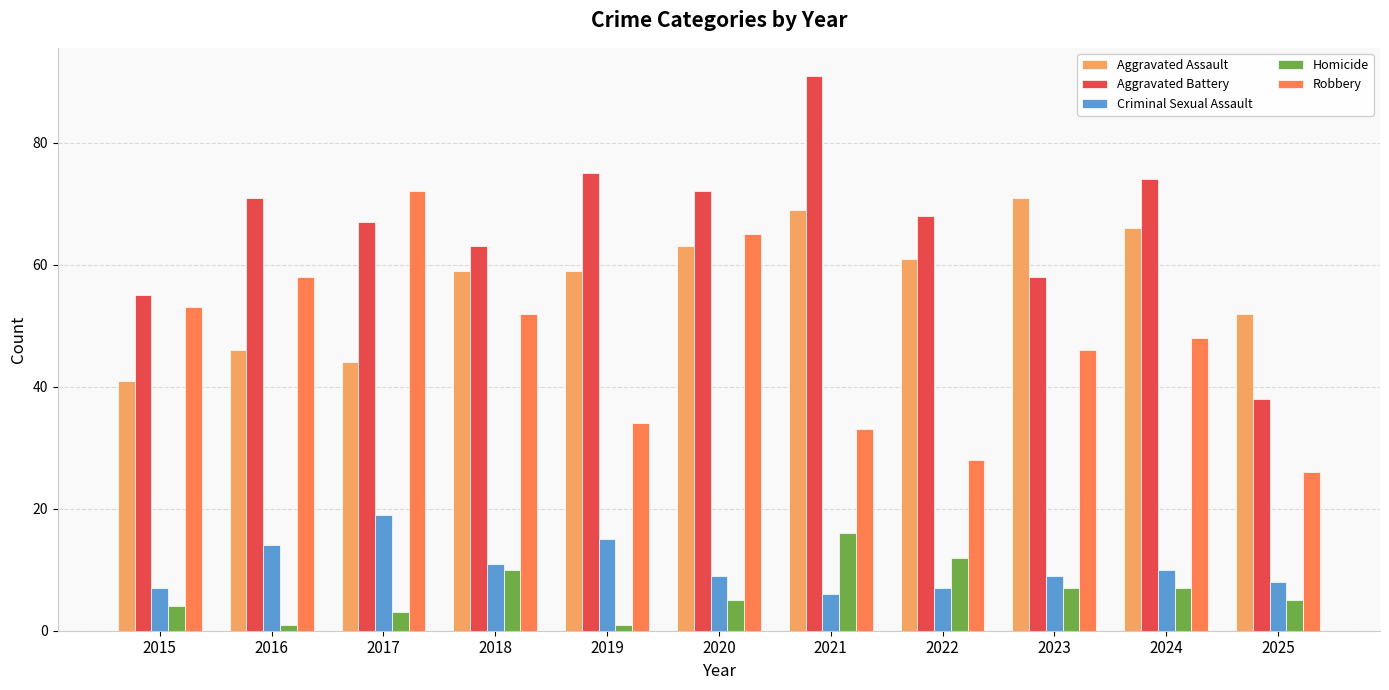

What is the sum of the Aggravated Battery values at 2016 and 2021?

162